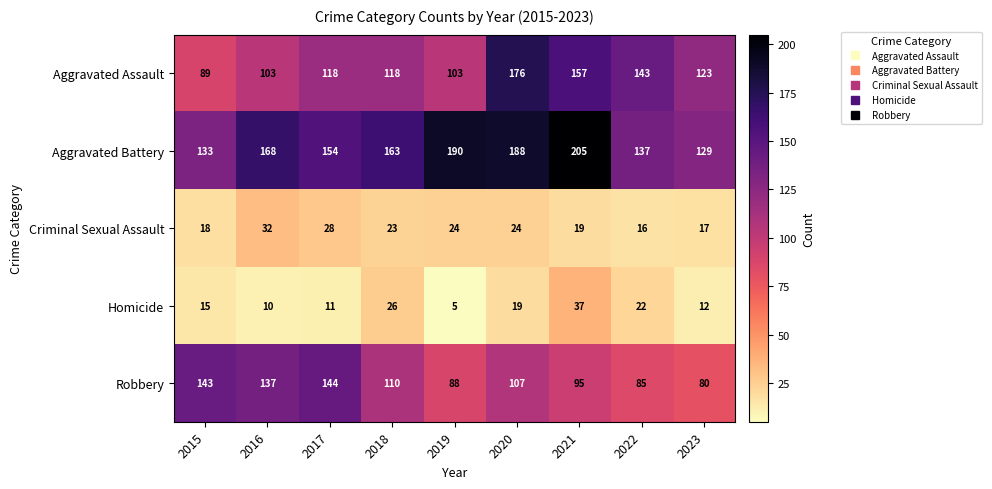

Is it true that Homicide equals 15 at 2021?

False